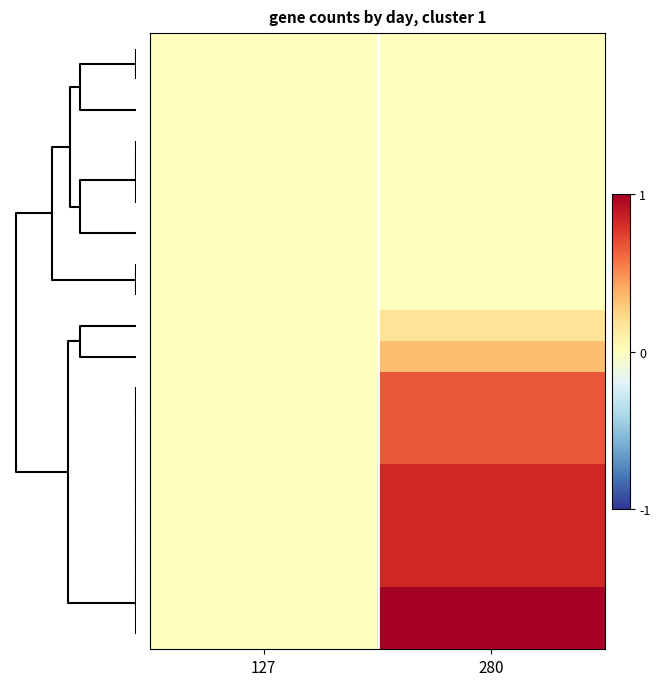

What is the maximum value shown in the chart?

1.0